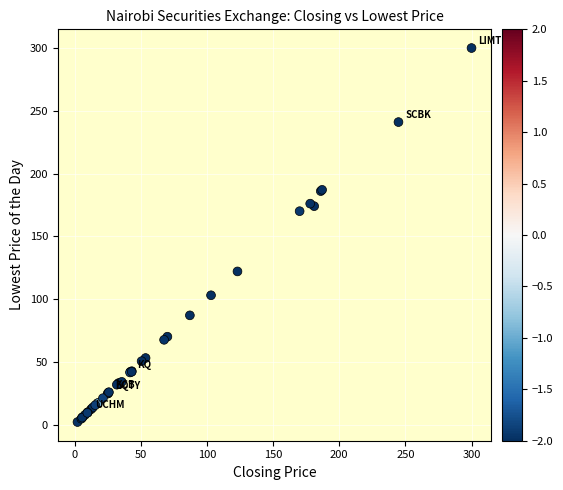

What Y value in the scatter plot is closest to 151?

170.0